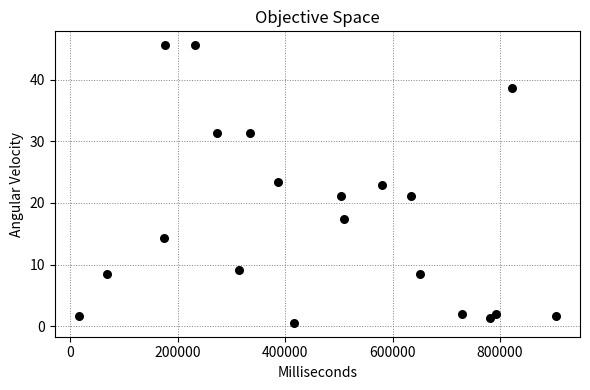

What is the range of Y values (max minus min)?

45.0